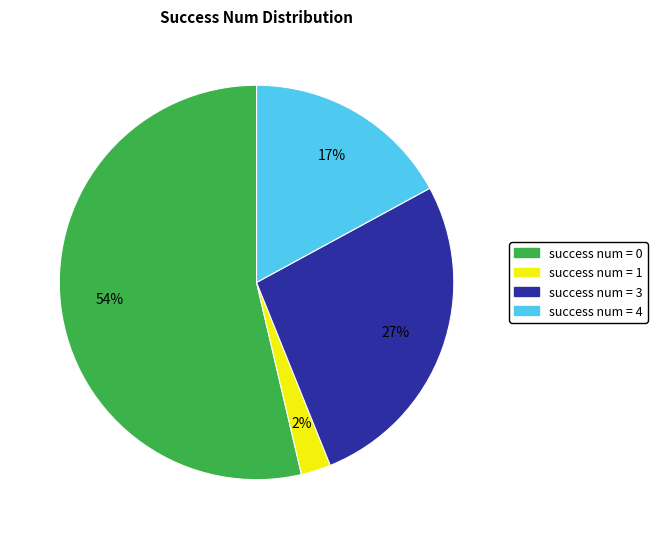

True or false: success num = 3 accounts for 27% of the total.

True